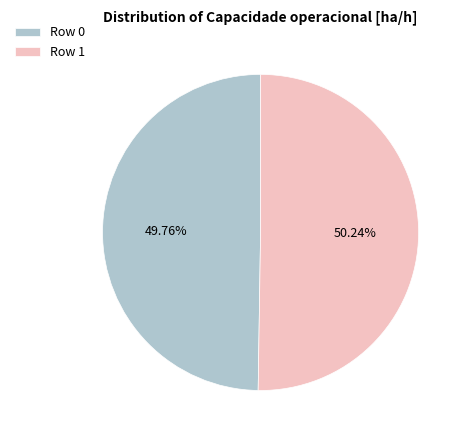

How much of the chart is everything except Row 1?

49.8%